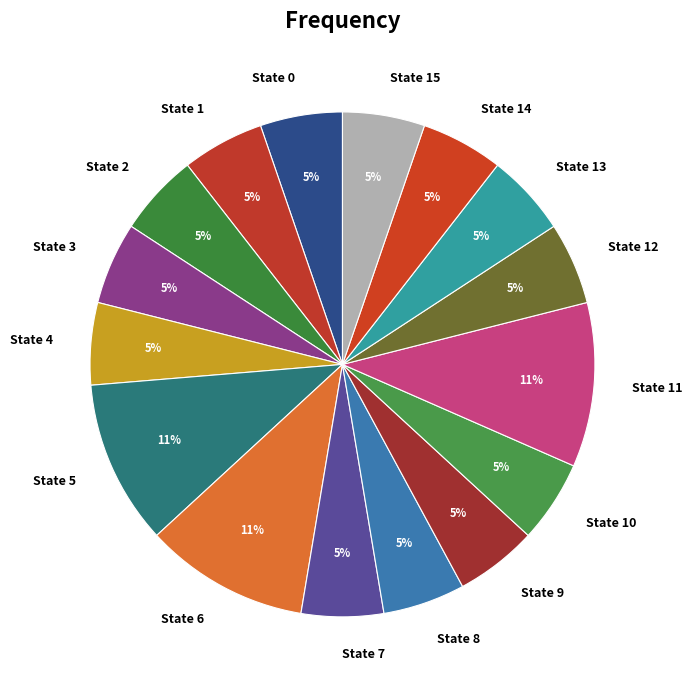

Does any single category account for the majority?

No